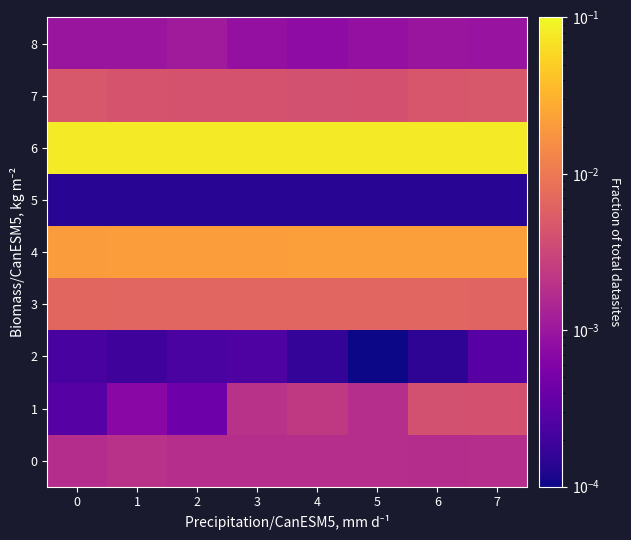

Which series has the largest total across all categories?

6